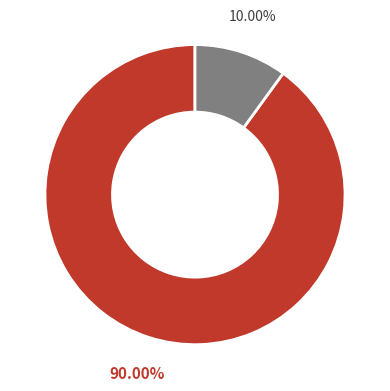

Does any single category account for the majority?

Yes